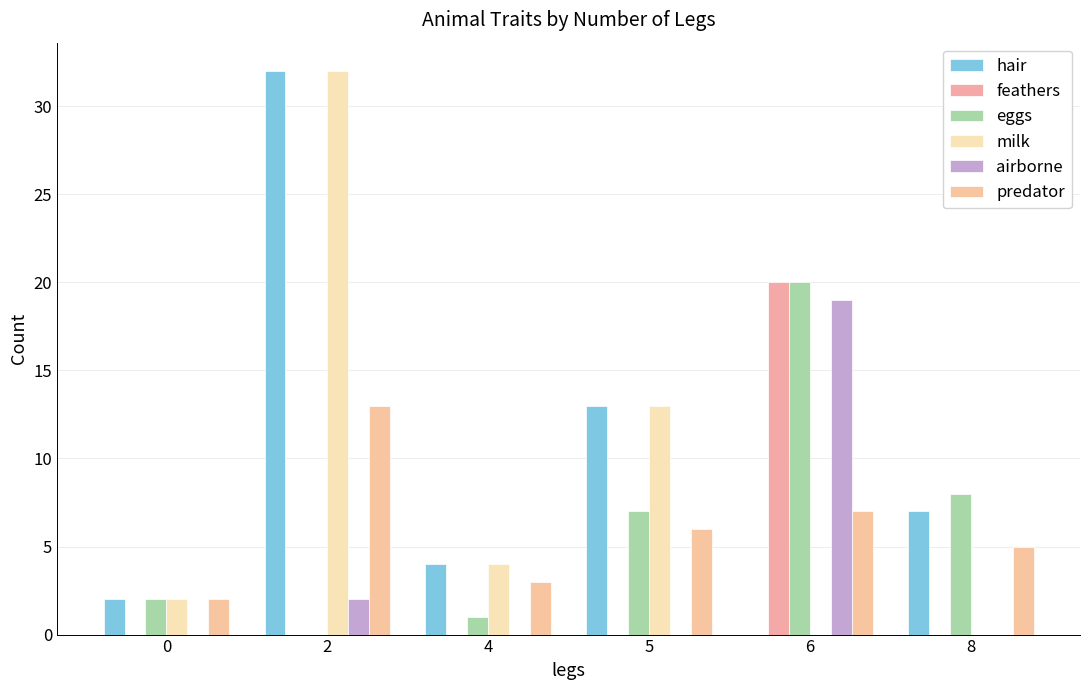

Which series has the largest total across all categories?

hair